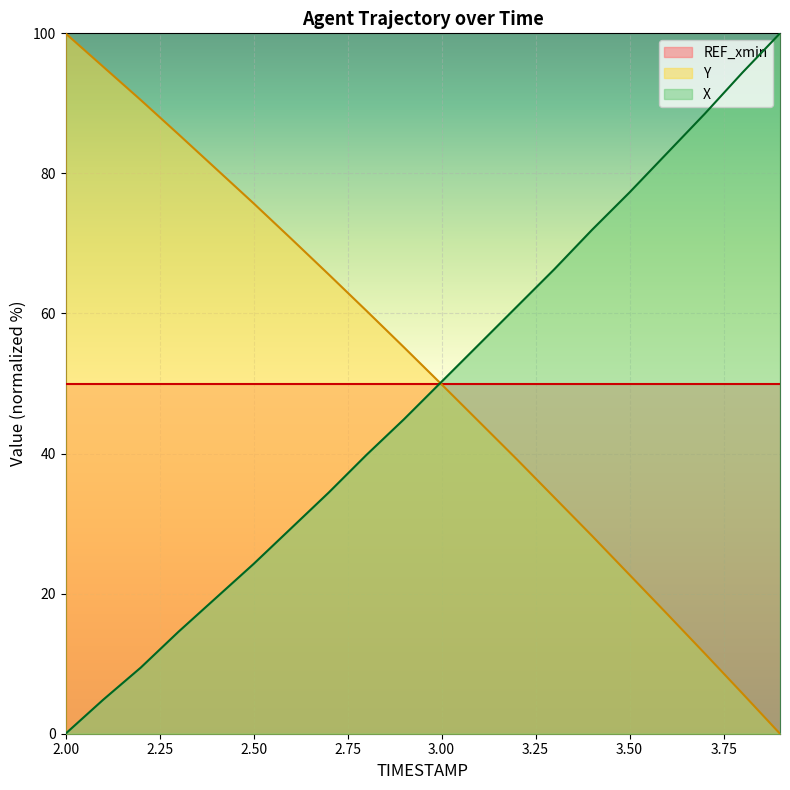

What is the spread (max minus min) of values at 2.00?

100.0